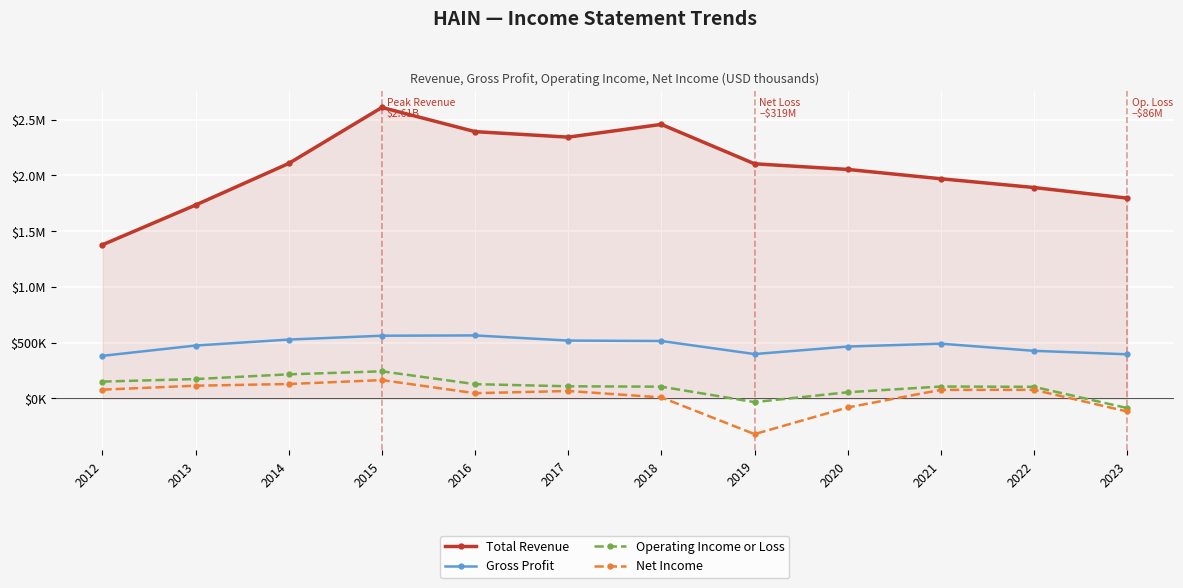

What is the maximum value for Operating Income or Loss?

243500